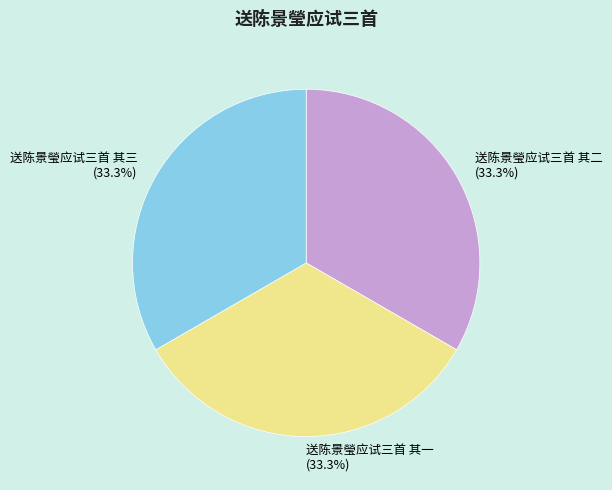

Does any single category account for the majority?

No